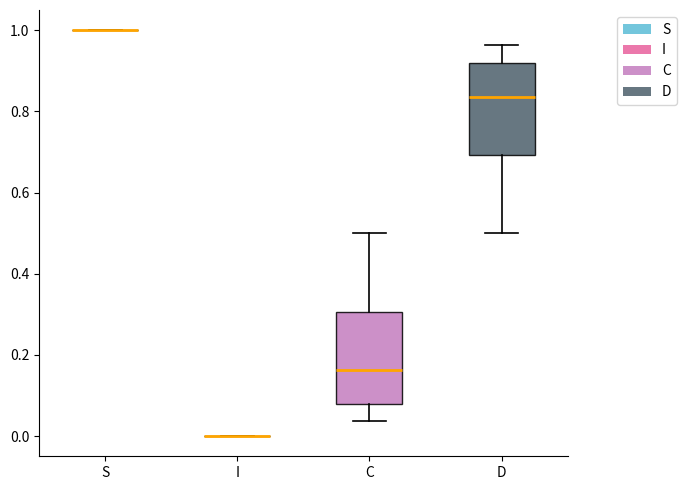

Reading left to right, read every box against the y-axis: the position of its median line, the range the box covers, and the ends of its whiskers. The values are not printed on the chart, so give them approximately, as read against the axis.

S: box collapsed to a line at 1.00, whiskers 1.00 to 1.00
I: box collapsed to a line at 0.00, whiskers 0.00 to 0.00
C: median 0.16, box 0.08 to 0.30, whiskers 0.04 to 0.50
D: median 0.84, box 0.70 to 0.92, whiskers 0.50 to 0.96